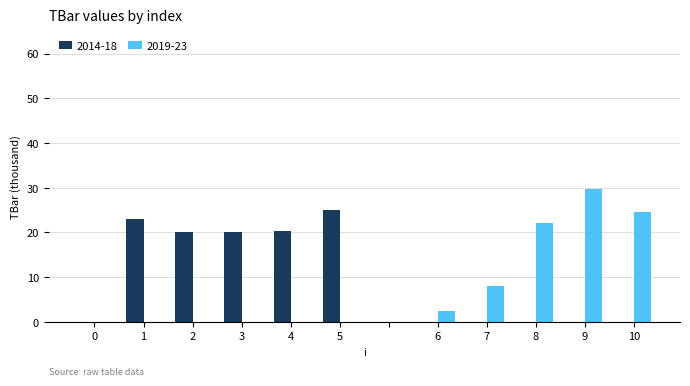

What is the highest value of the 2019-23 series?

29.7